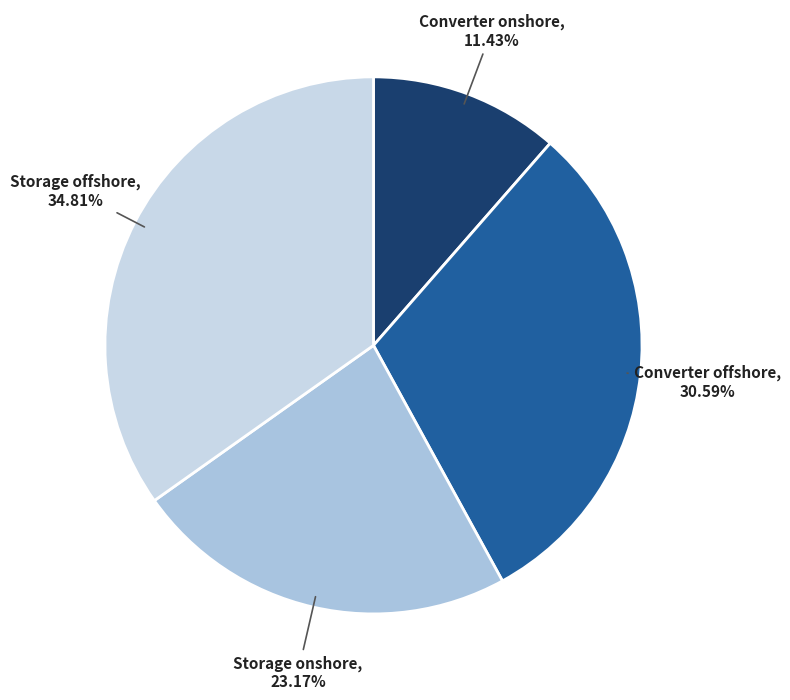

Is it true that Storage offshore is 35% of the pie?

True